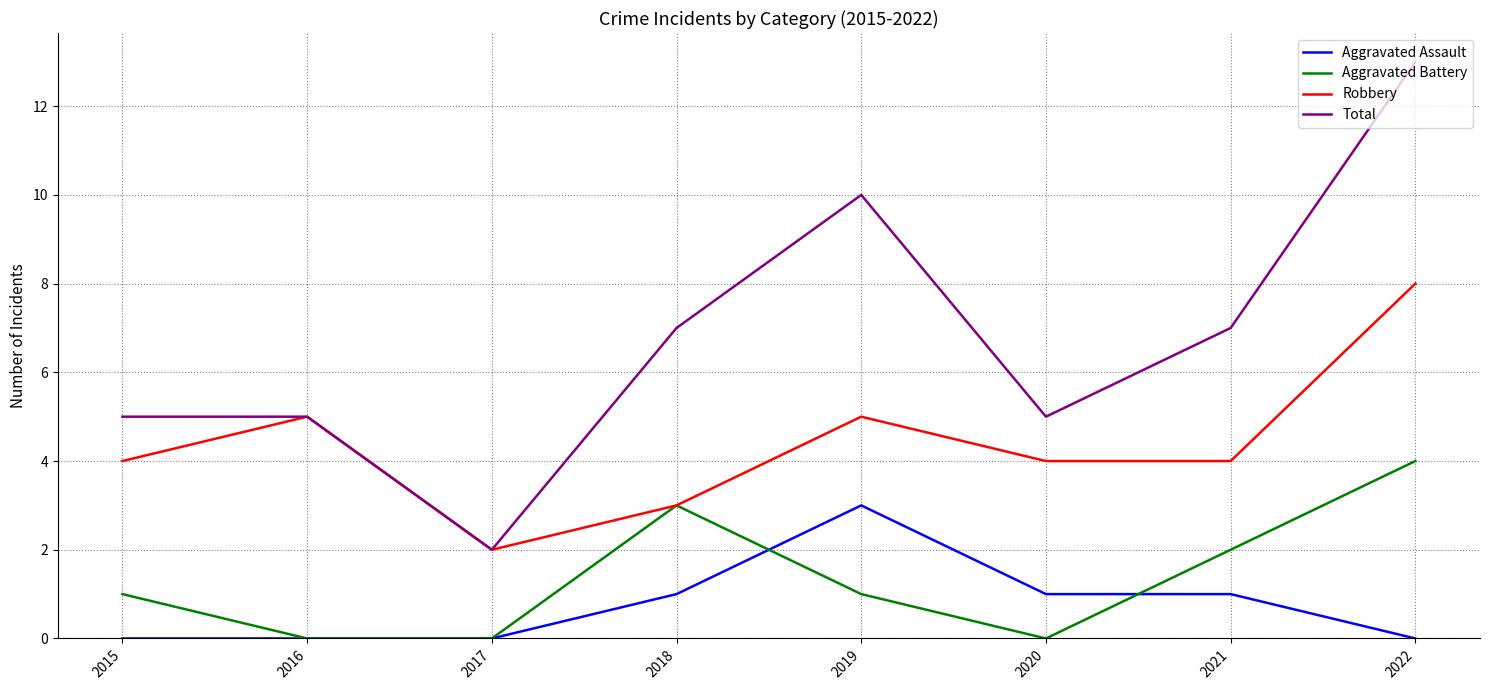

What is the spread (max minus min) of values at 2016?

5